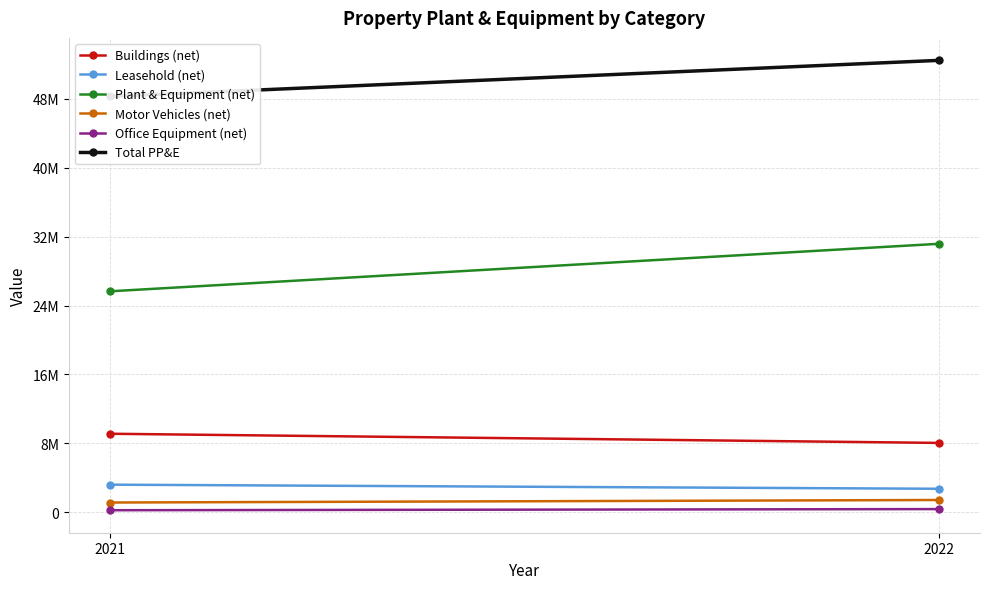

What is the minimum value shown in the chart?

234574